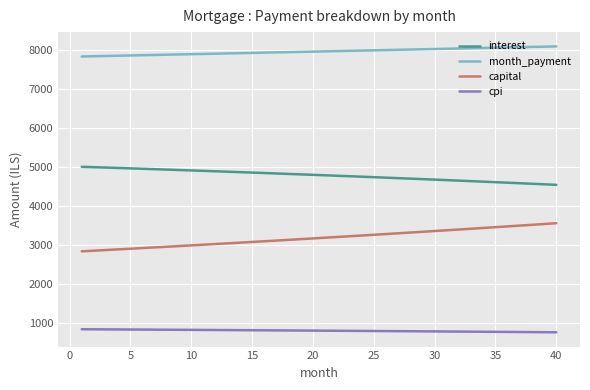

List the series in order of their overall mean, lowest first.

cpi, capital, interest, month_payment